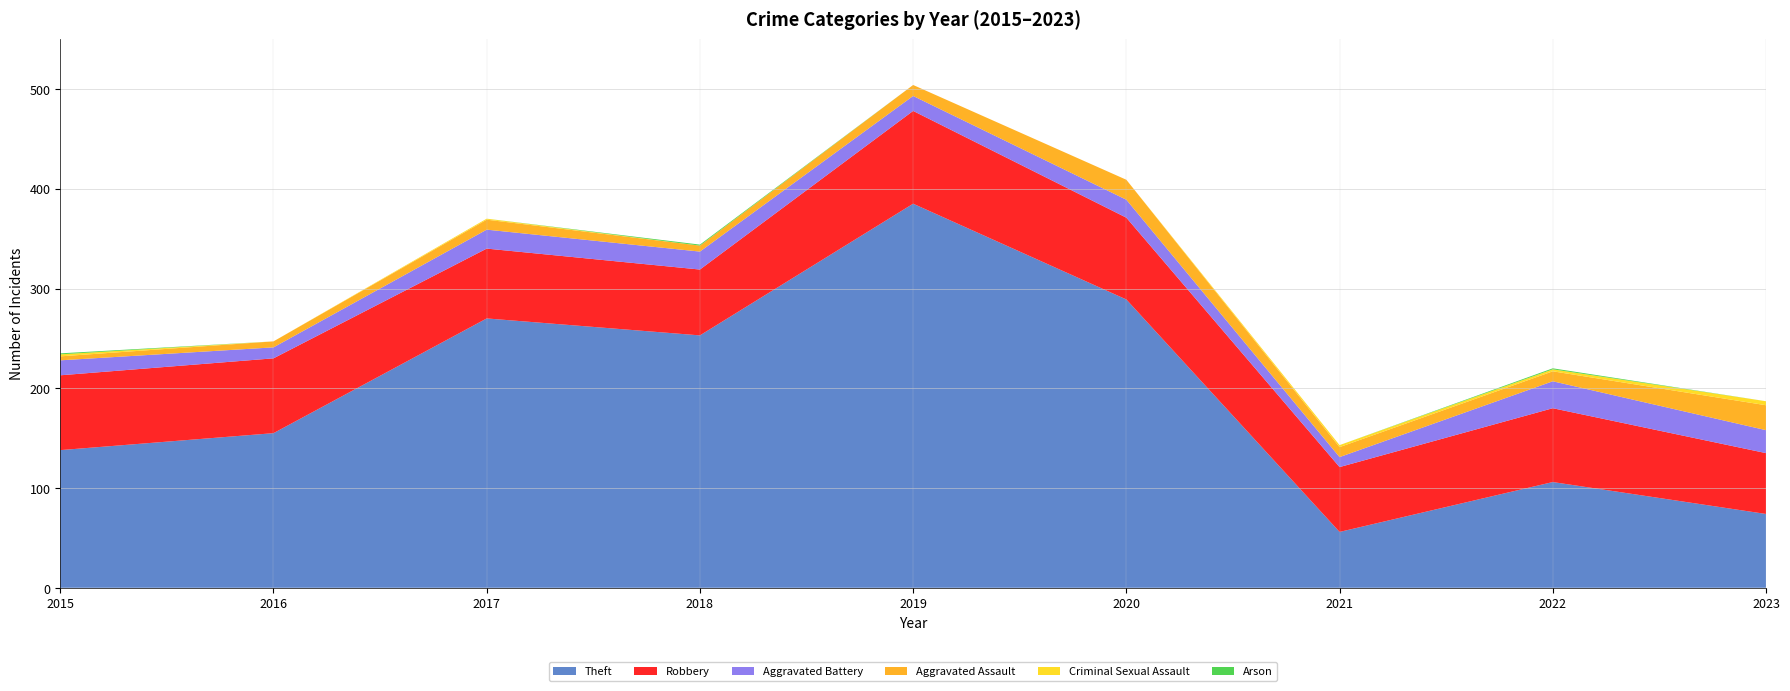

Reading left to right, list all the values displayed in this chart.

Theft: 2015=138	2016=155	2017=270	2018=253	2019=385	2020=289	2021=56	2022=106	2023=74
Robbery: 2015=75	2016=75	2017=70	2018=66	2019=93	2020=82	2021=65	2022=74	2023=61
Aggravated Battery: 2015=15	2016=11	2017=19	2018=18	2019=15	2020=18	2021=10	2022=27	2023=23
Aggravated Assault: 2015=4	2016=6	2017=10	2018=6	2019=11	2020=20	2021=10	2022=10	2023=25
Criminal Sexual Assault: 2015=2	2016=0	2017=1	2018=0	2019=0	2020=0	2021=2	2022=2	2023=4
Arson: 2015=1	2016=0	2017=0	2018=1	2019=0	2020=0	2021=0	2022=1	2023=0